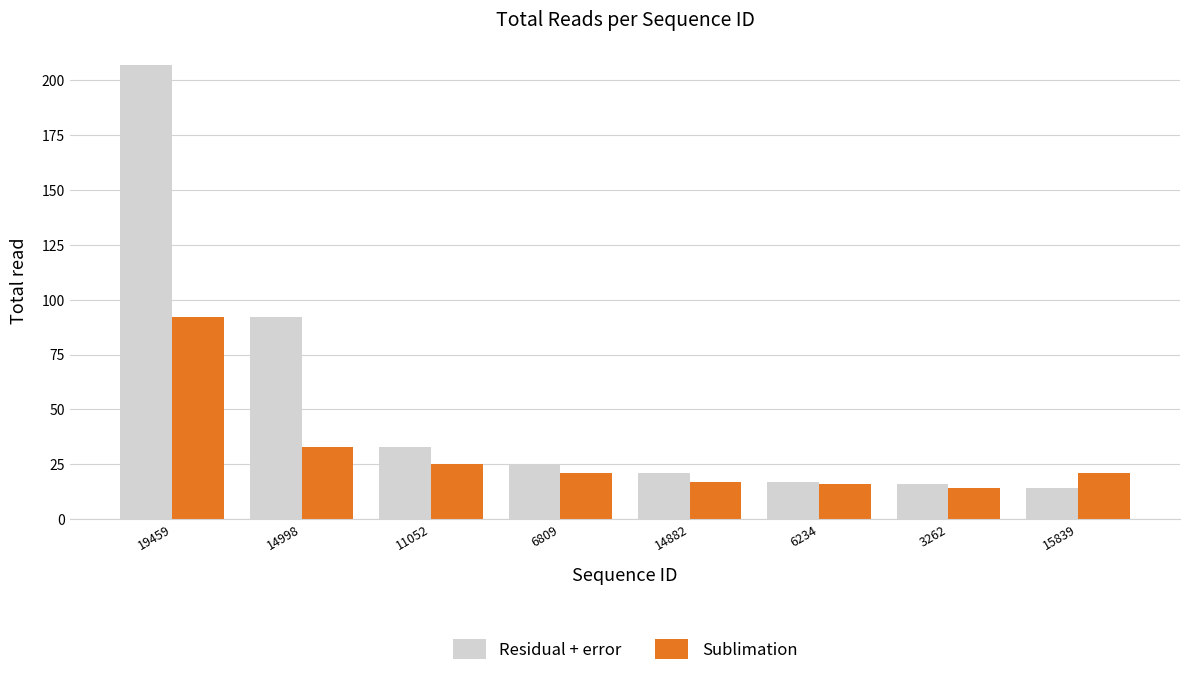

Is it true that Residual + error equals 9 at 6234?

False